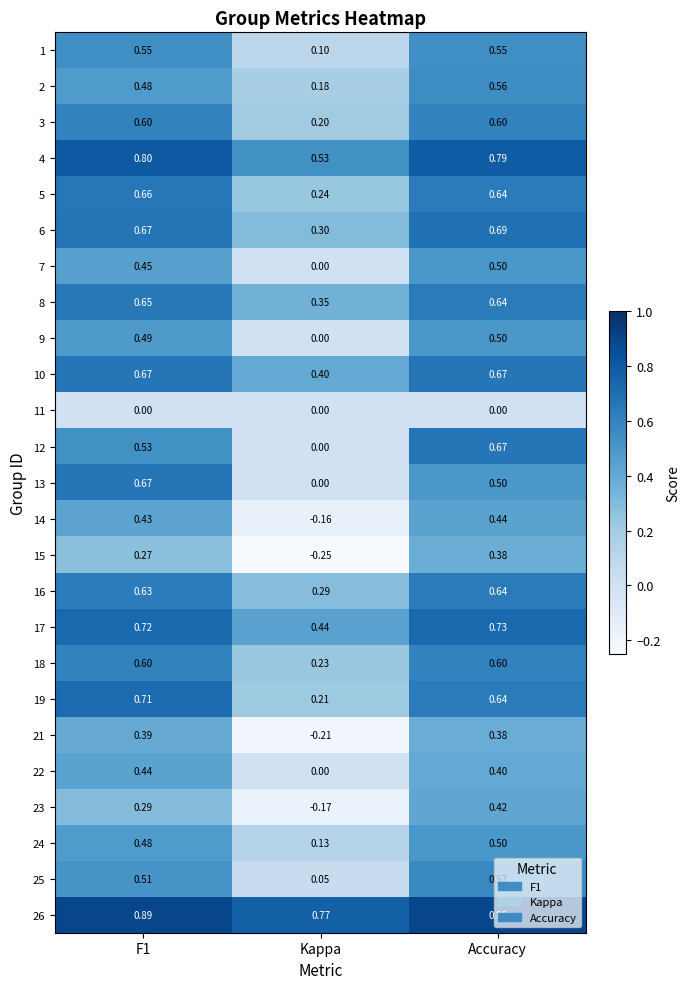

Which series has the largest total across all categories?

26